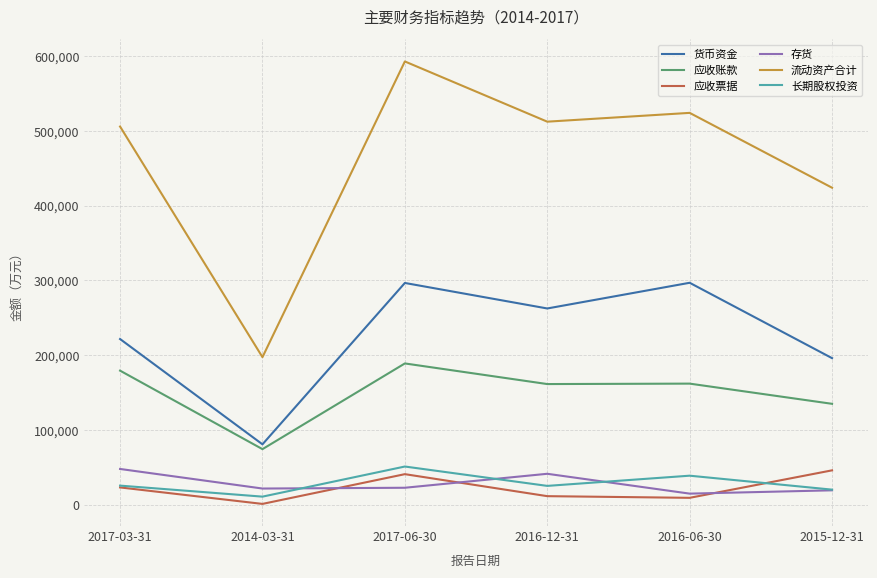

How many distinct data groups are displayed?

6